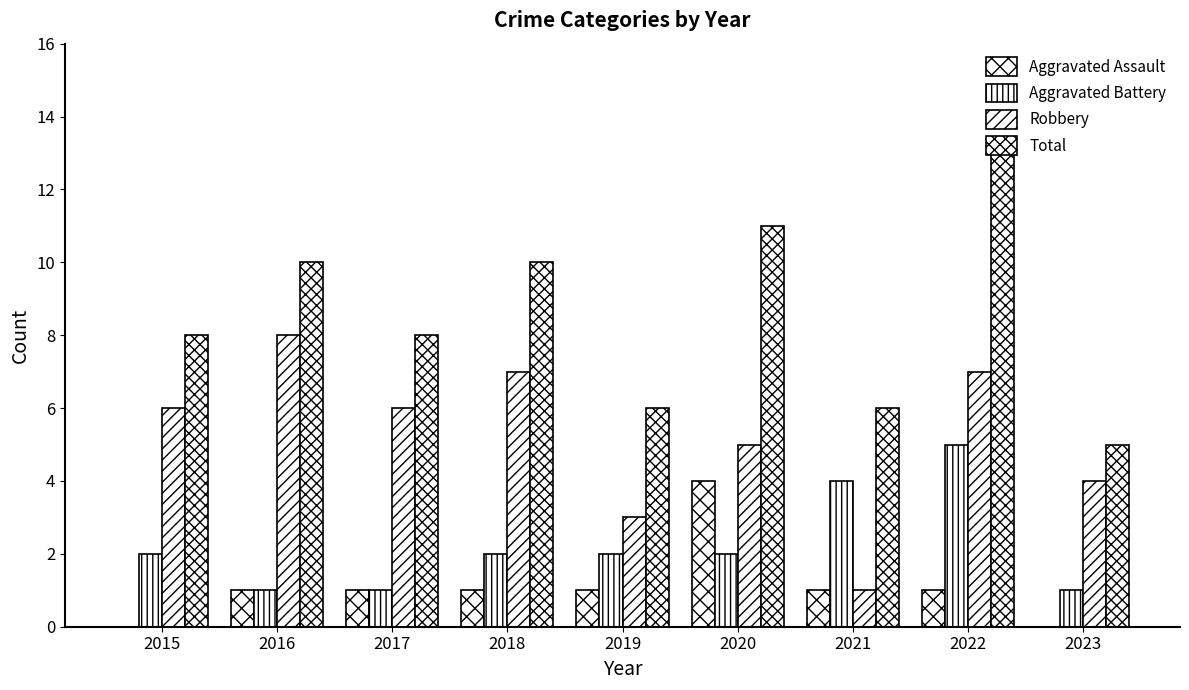

True or false: Aggravated Assault has a value of 2 at 2023.

False